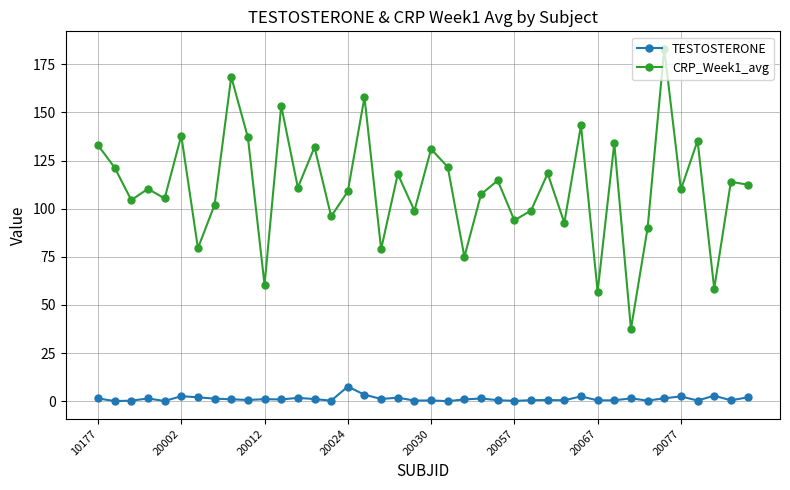

What is the maximum value for CRP_Week1_avg?

183.0